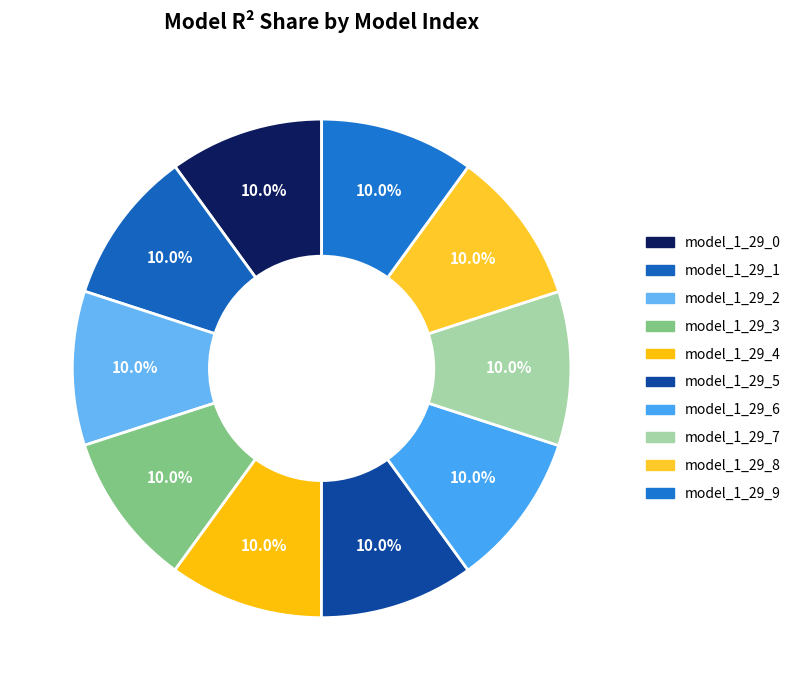

Does model_1_29_5 represent more than half of the total?

No